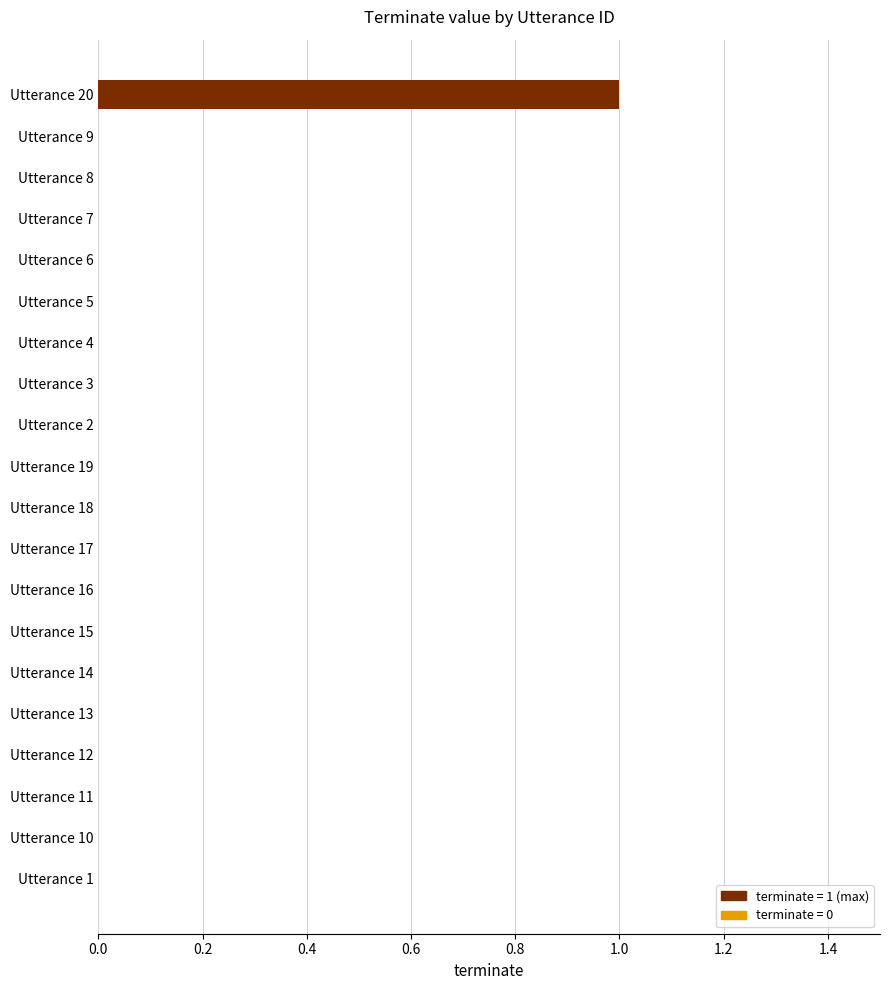

How many distinct data groups are displayed?

1